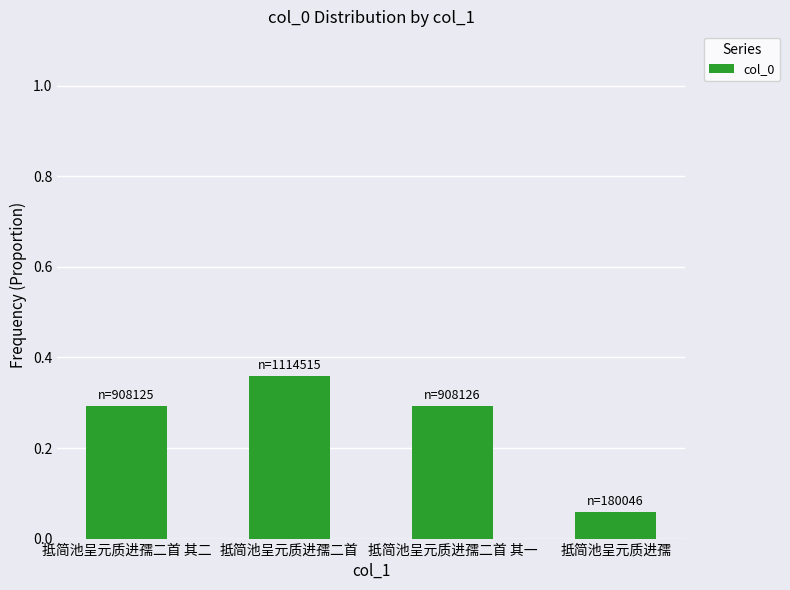

Does the chart contain any negative values?

No